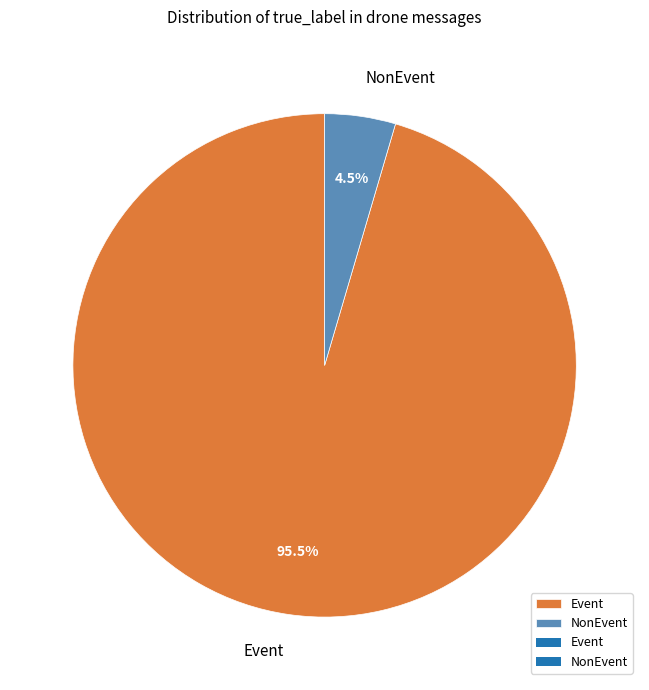

Rank the categories by value from highest to lowest.

Event, NonEvent